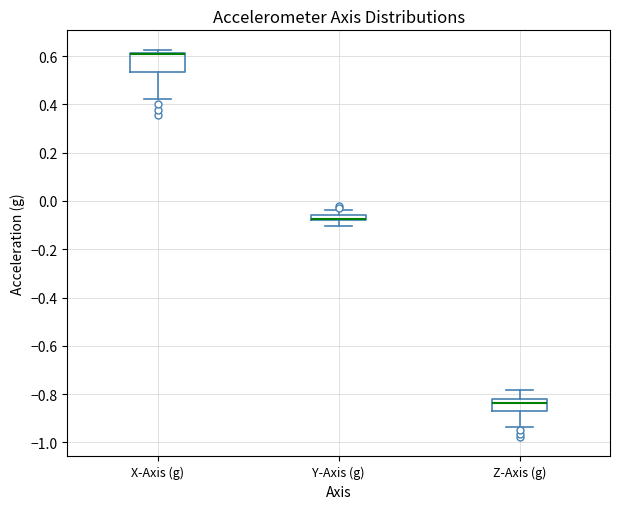

Where is the lower edge of the box for X-Axis (g) on the y-axis? The values are not printed on the chart, so give them approximately, as read against the axis.

0.54